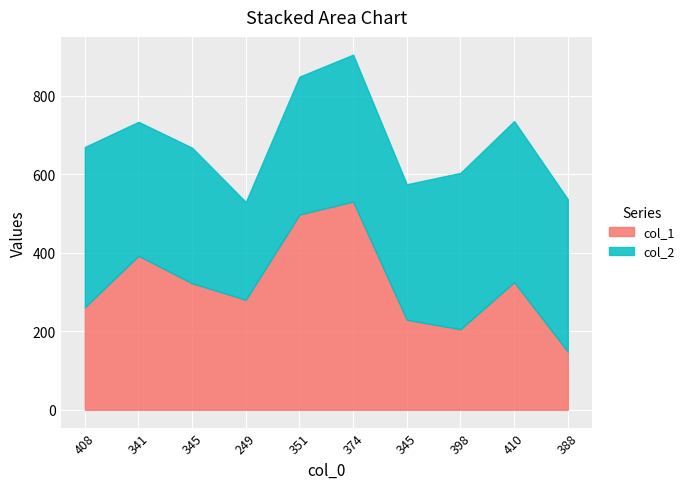

Where is the first local minimum for col_1?

249